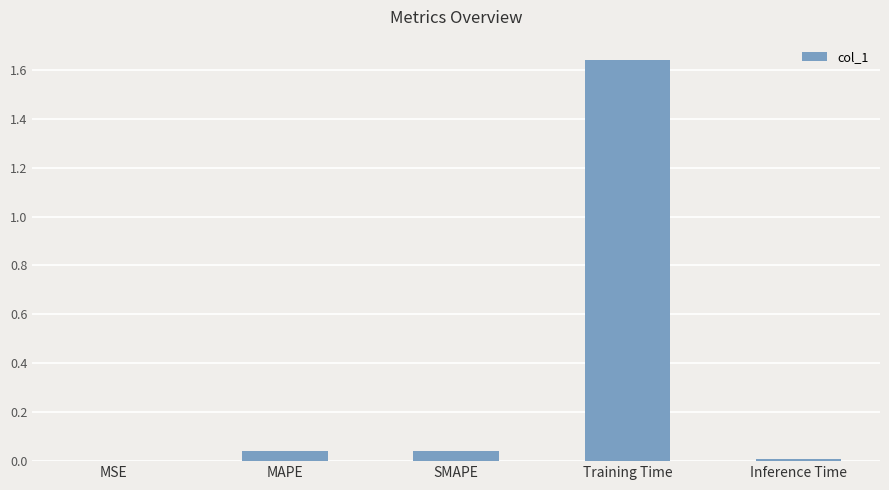

What is the sum of all values?

1.7